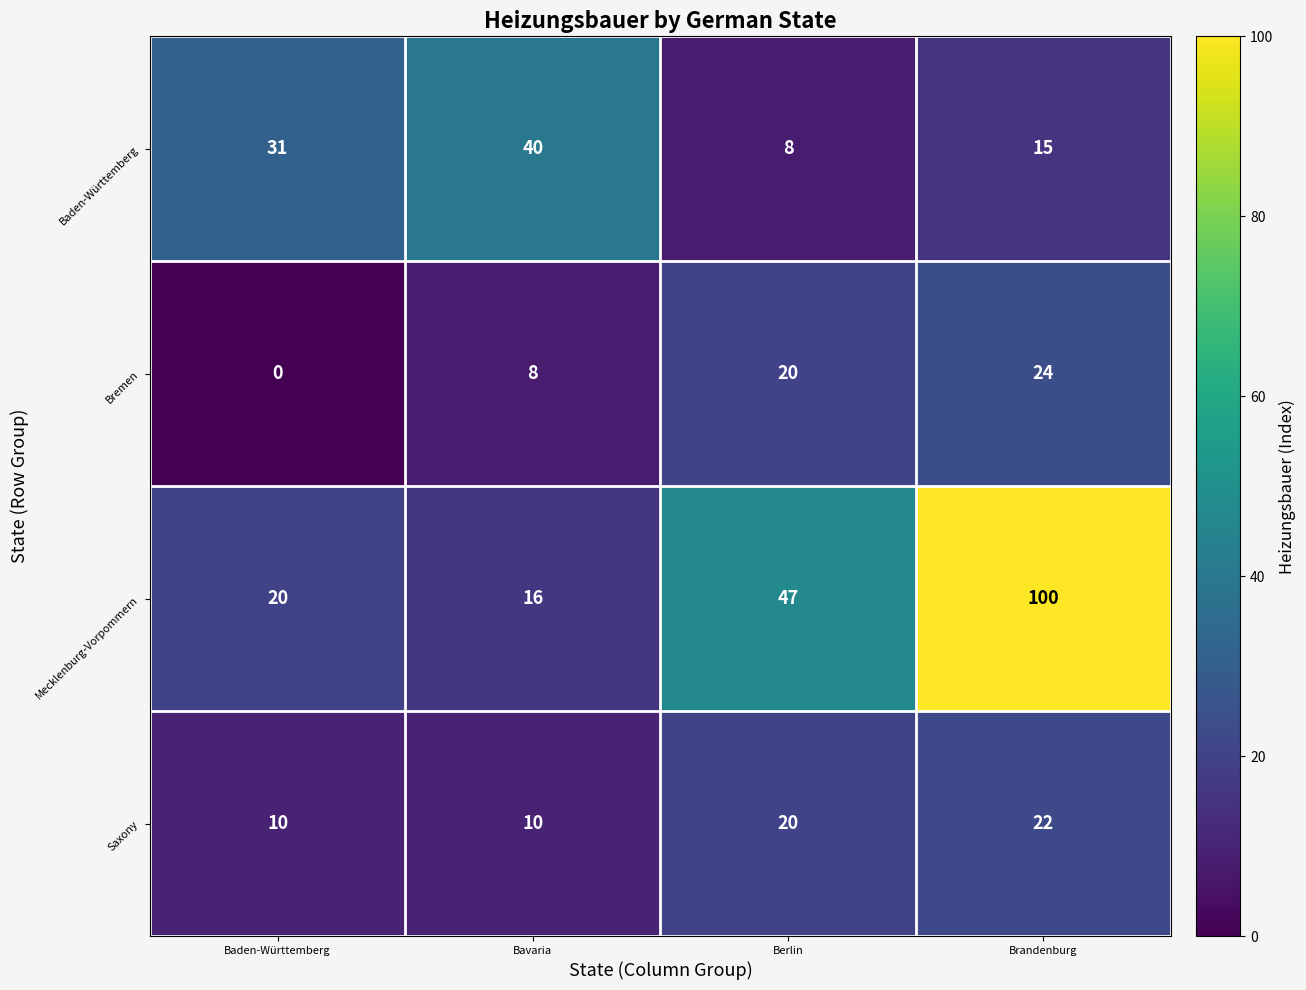

The Baden-Württemberg series shows 12 at Berlin. True or false?

False